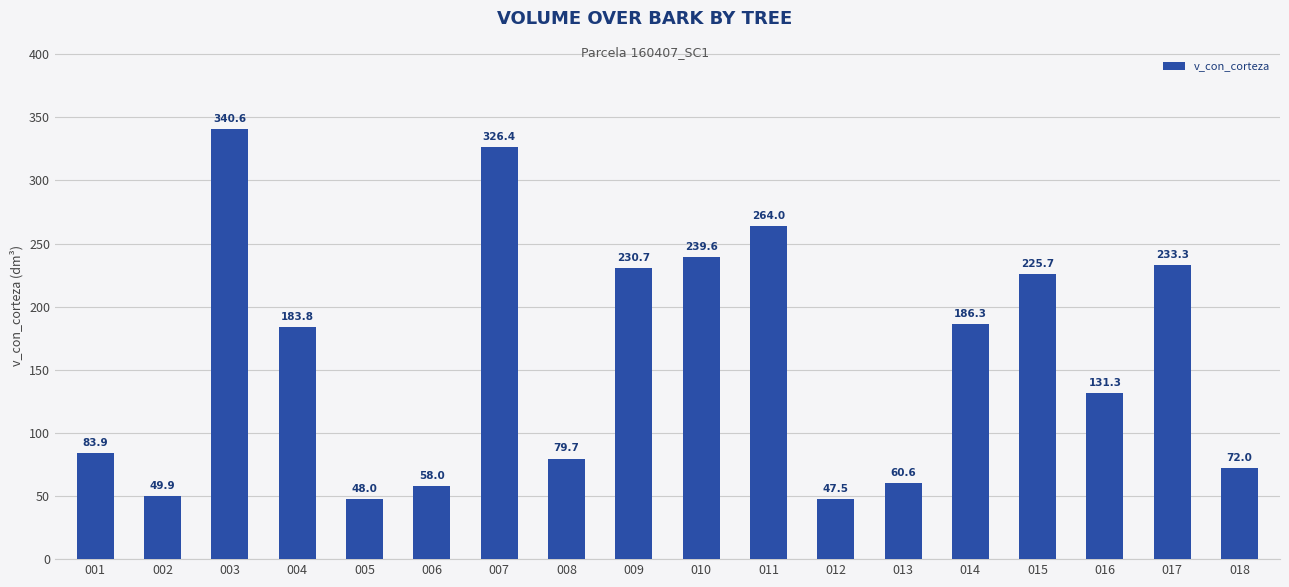

What is the change in value from 005 to 015?

+177.7